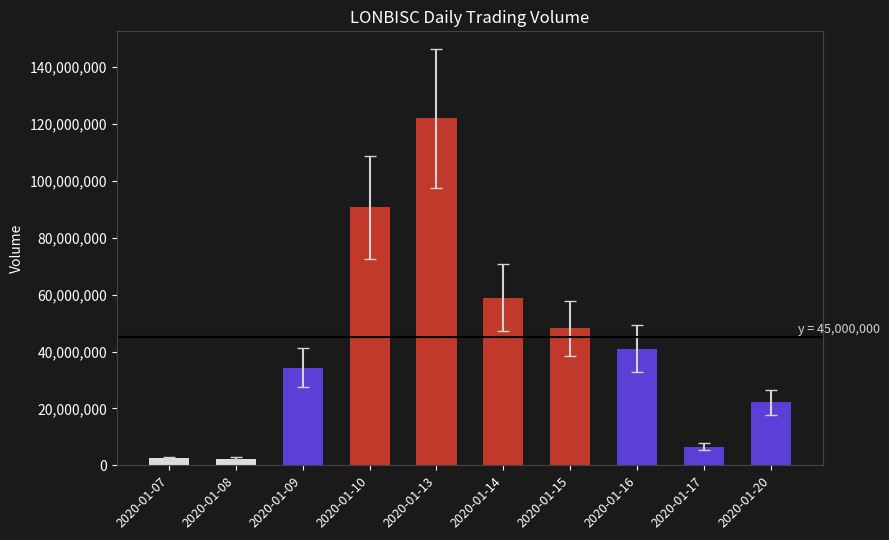

What is the difference between the maximum and minimum values?

119823200